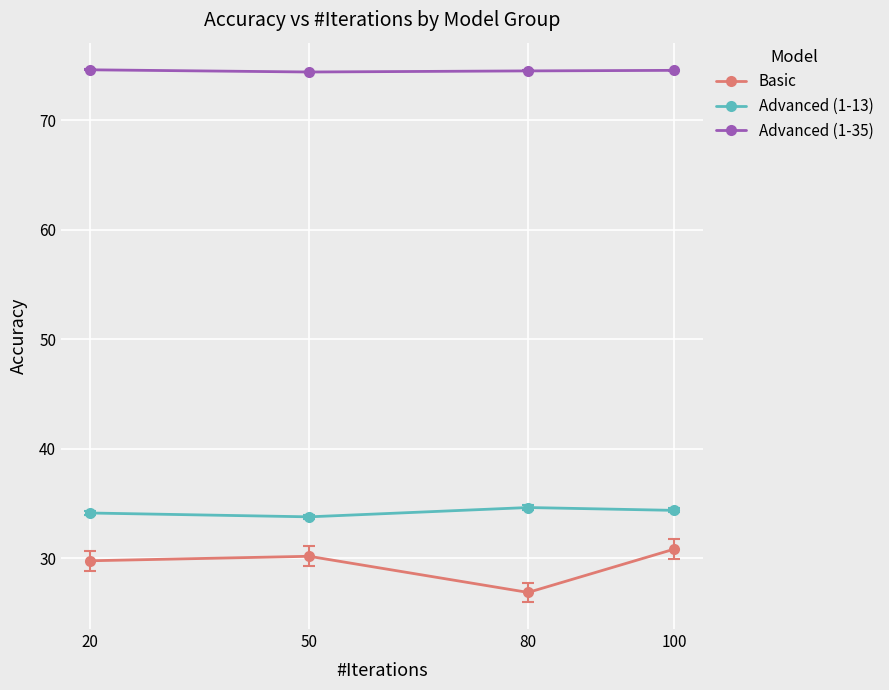

How many lines are shown in the chart?

3